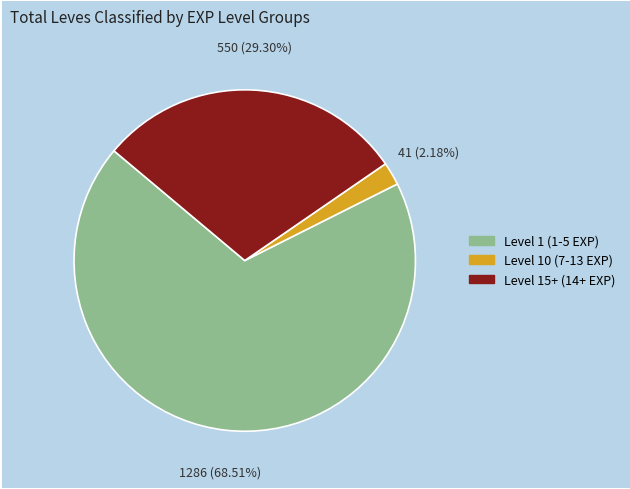

Is there any slice that represents more than half of the pie?

Yes